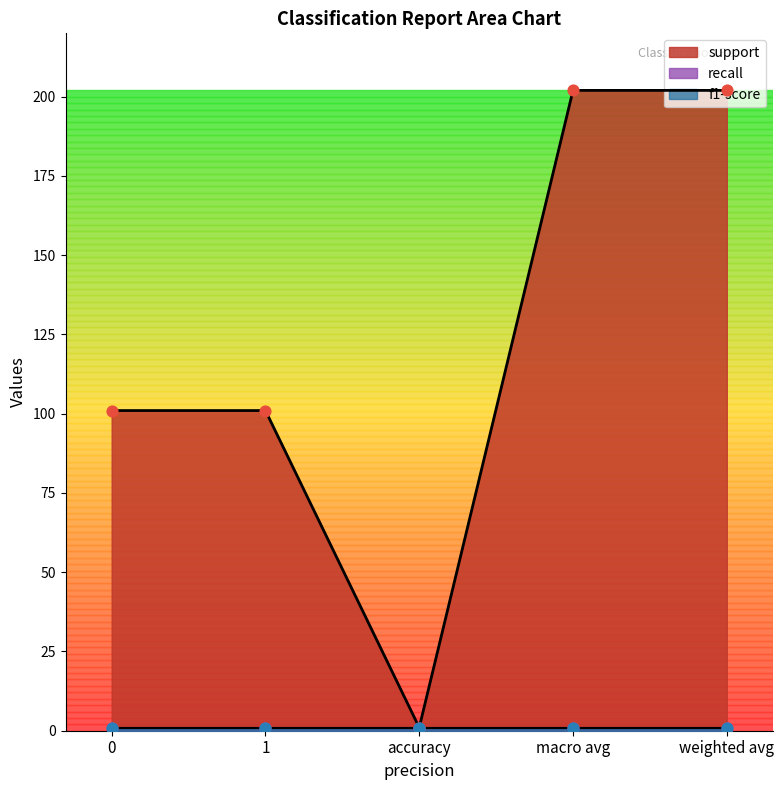

Which series has the largest total across all categories?

support